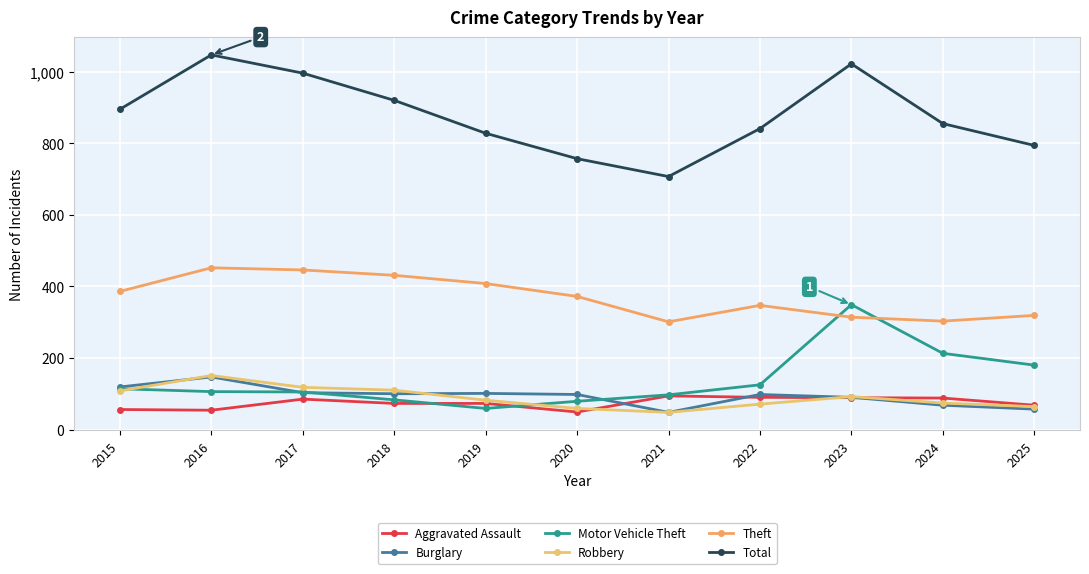

True or false: Motor Vehicle Theft and Theft cross at least once.

True